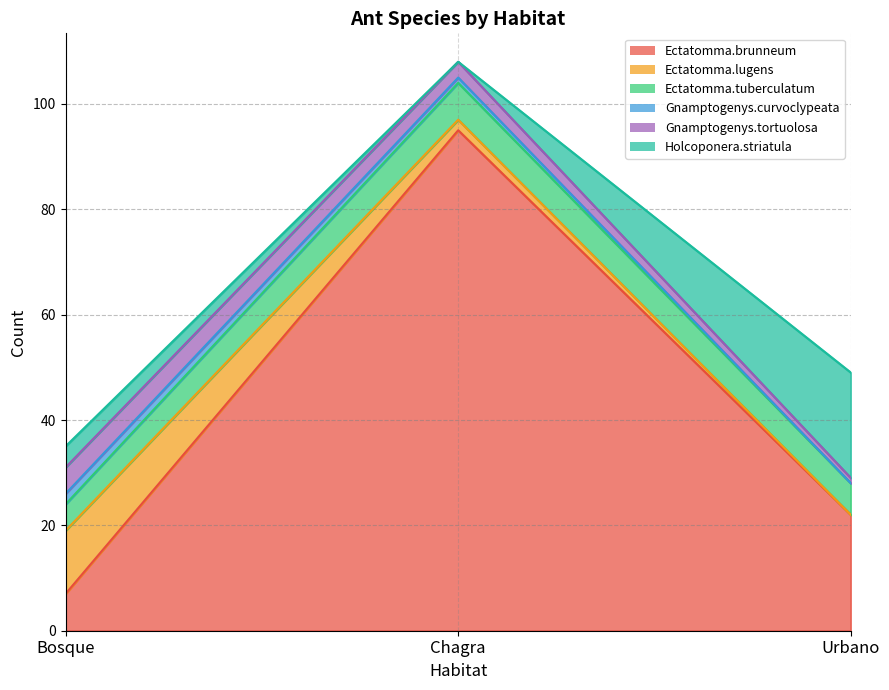

What are all the series names shown in the legend?

Ectatomma.brunneum, Ectatomma.lugens, Ectatomma.tuberculatum, Gnamptogenys.curvoclypeata, Gnamptogenys.tortuolosa, Holcoponera.striatula